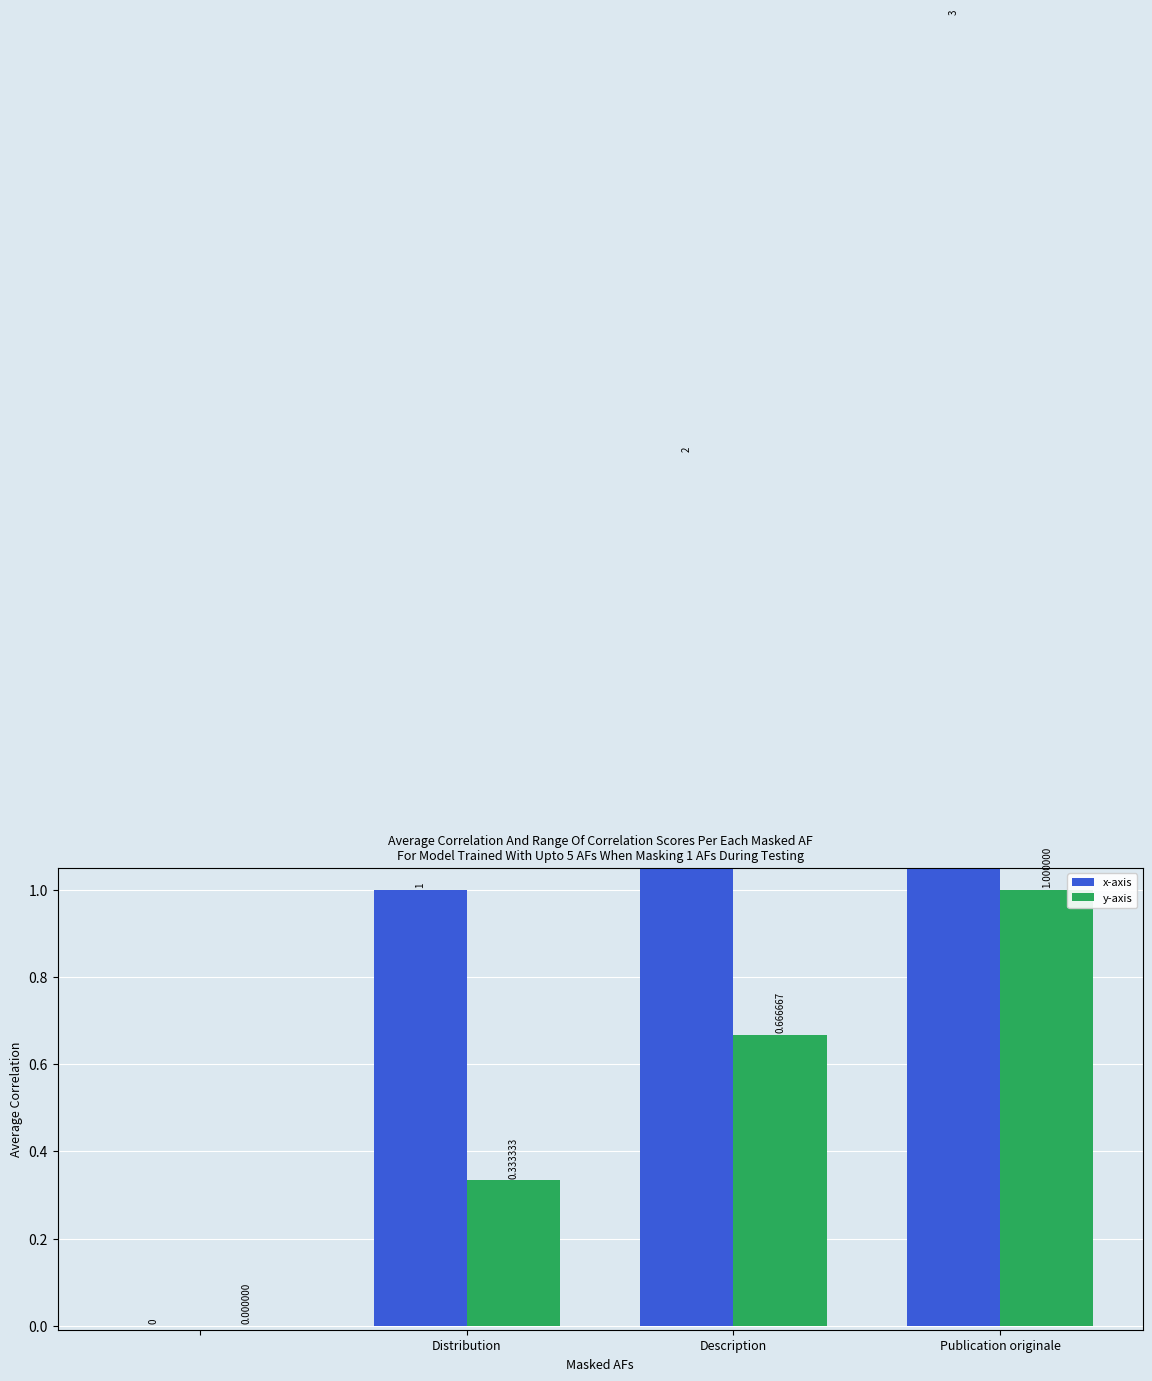

What is the difference between the highest and lowest values at Publication originale?

2.0